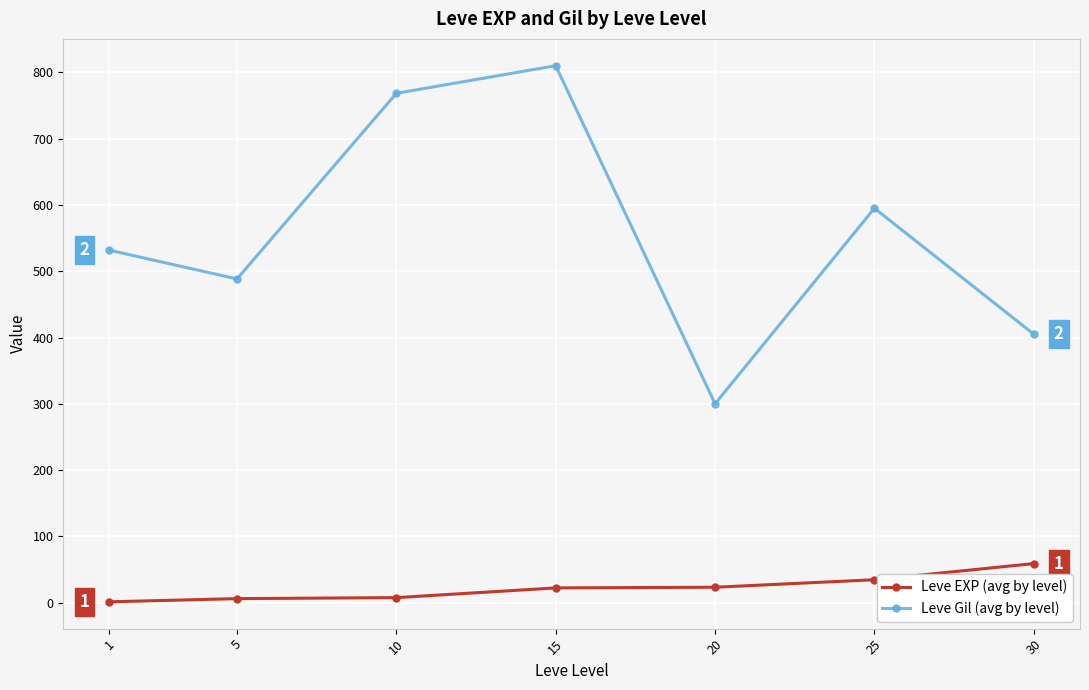

What is the sum of all Leve EXP (avg by level) values?

154.5